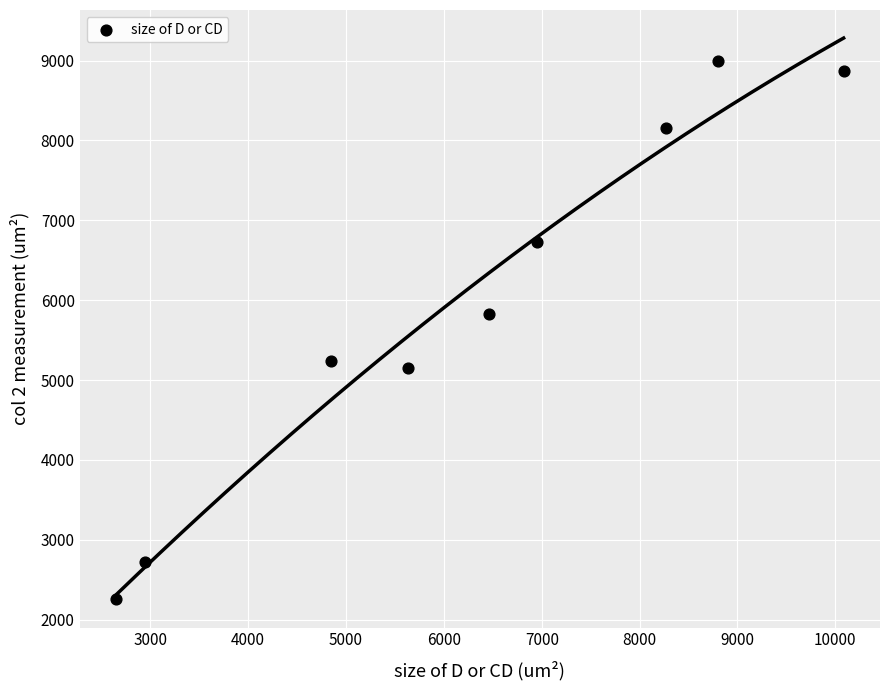

What Y value in the scatter plot is closest to 5625?

5821.8